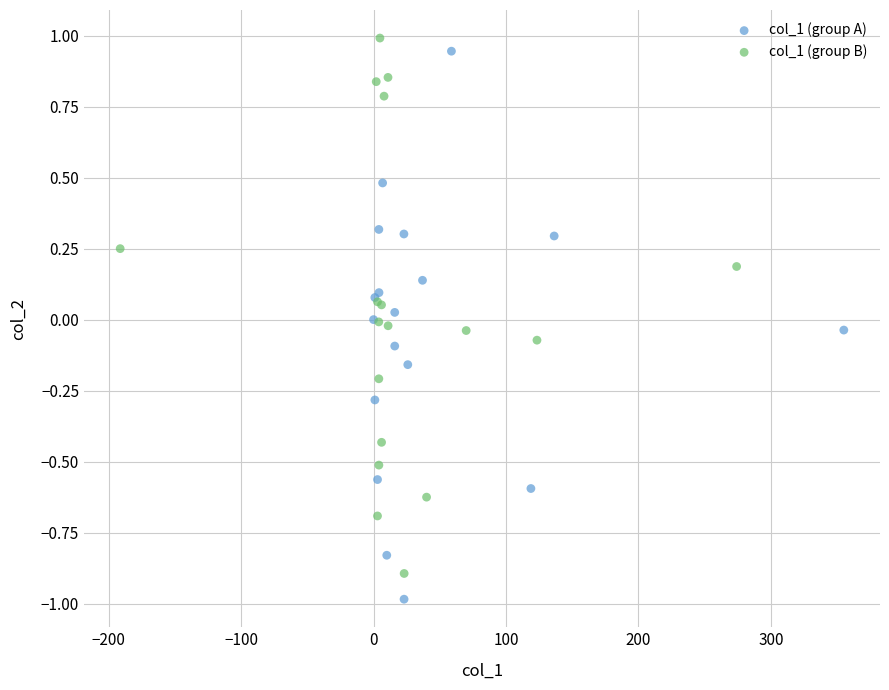

Which series reaches the minimum Y coordinate?

col_1 (group A)